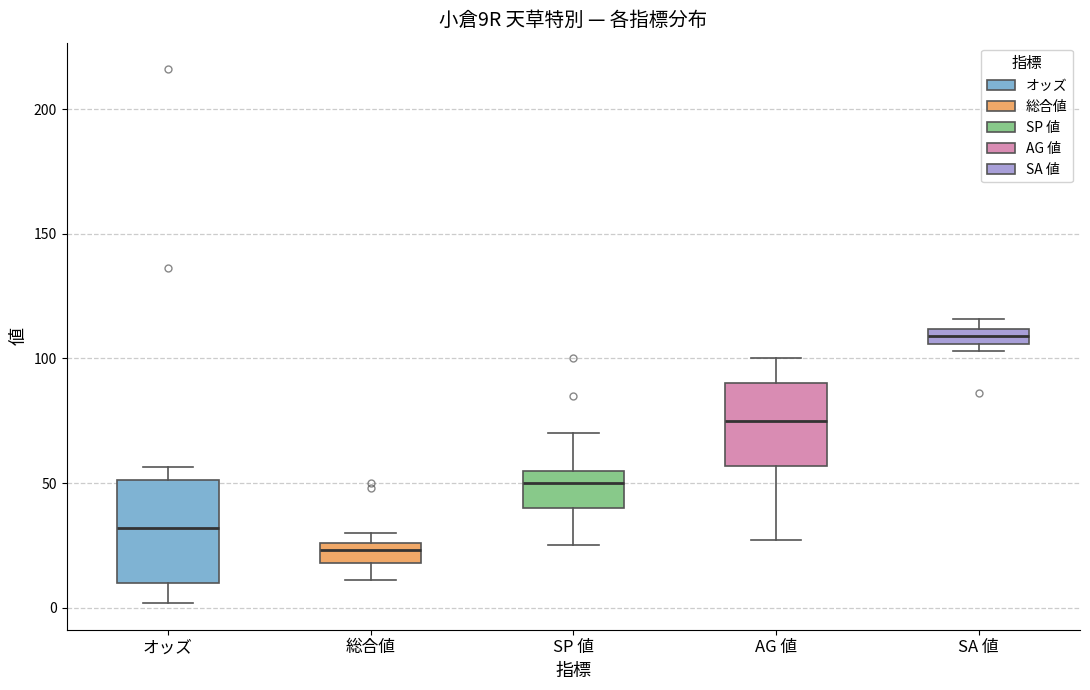

Comparing the boxes themselves (not the whiskers), which one is the tallest?

オッズ